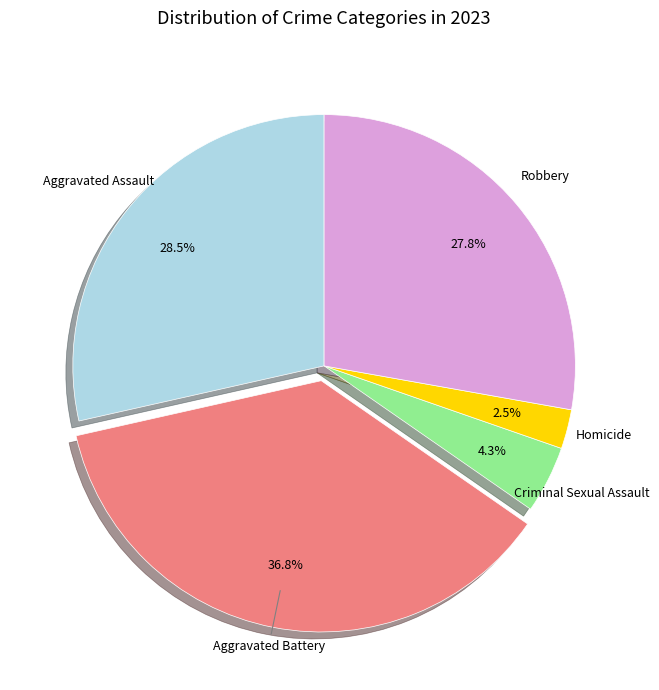

Between Robbery and Aggravated Assault, which is larger?

Aggravated Assault